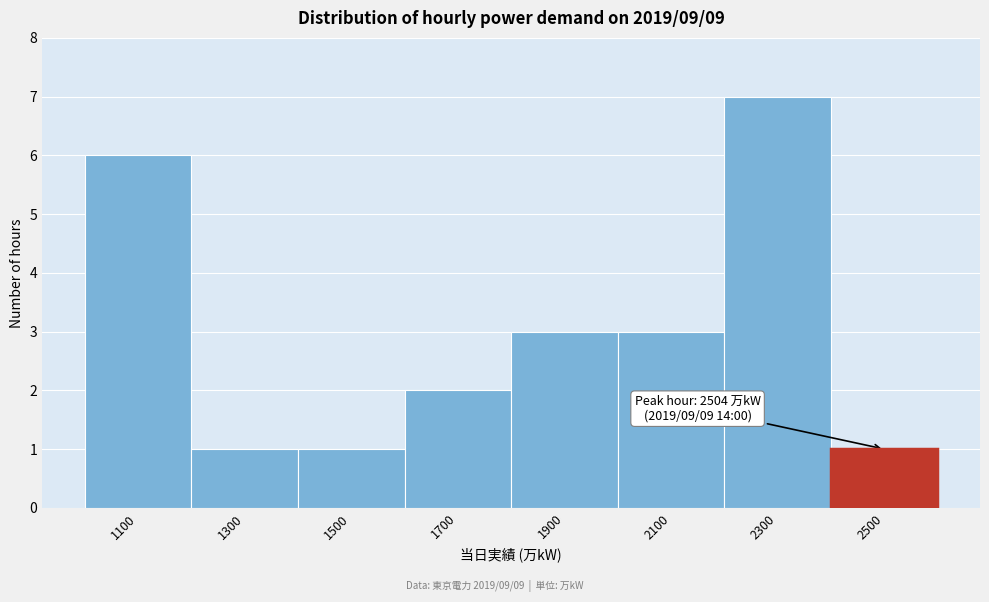

Reading left to right, transcribe all the data shown in this chart.

6	1	1	2	3	3	7	1